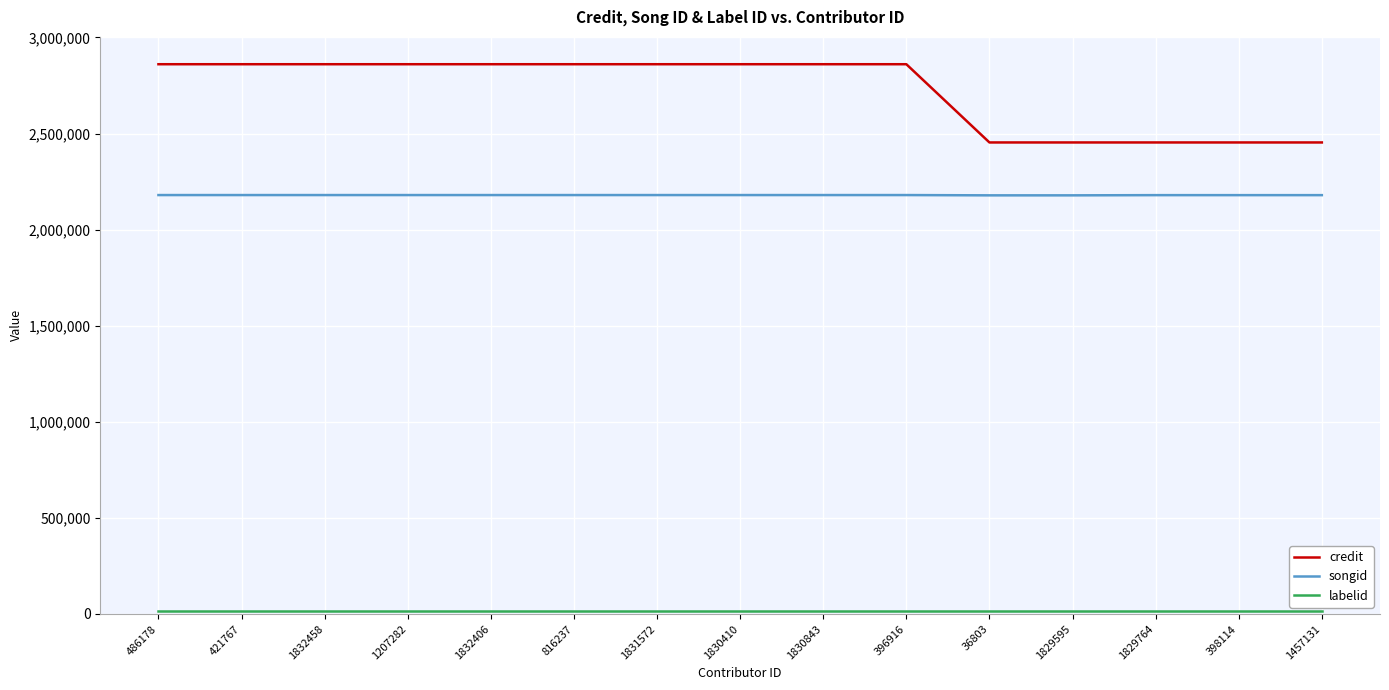

What value does the songid series have at 486178?

2179727